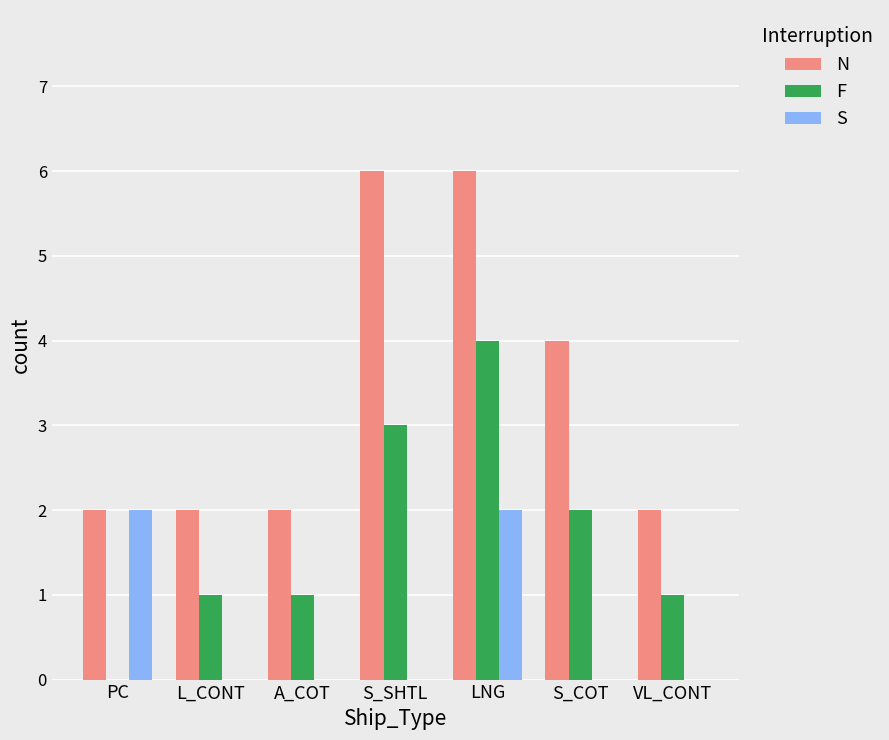

What is the greatest value displayed?

6